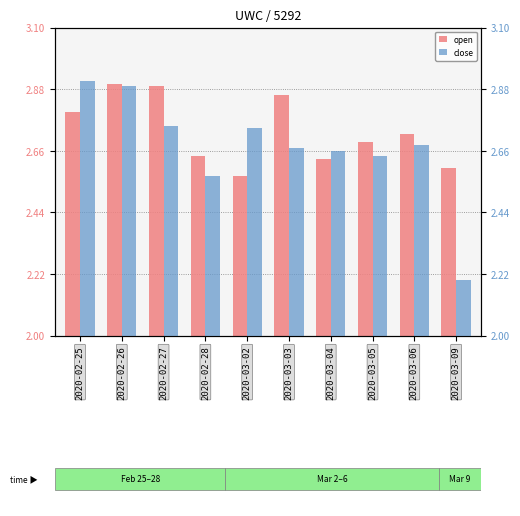

What is the total value across all series at 2020-03-06?

5.4